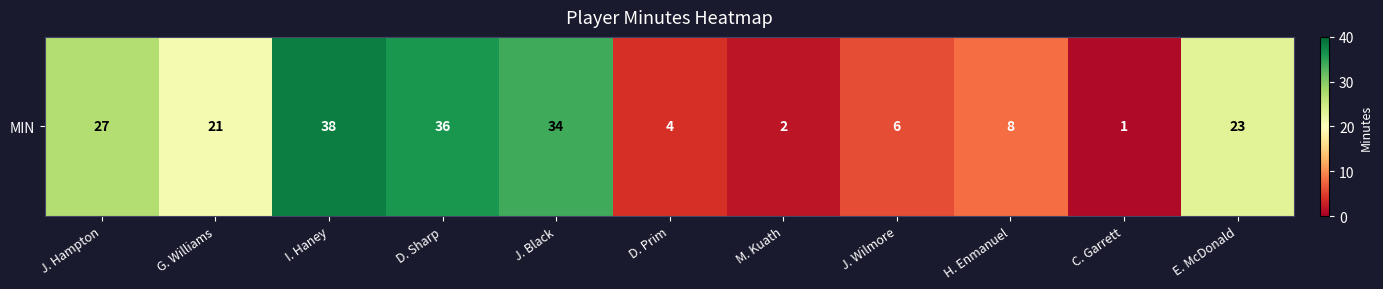

At which category does the chart reach its peak across all series?

I. Haney